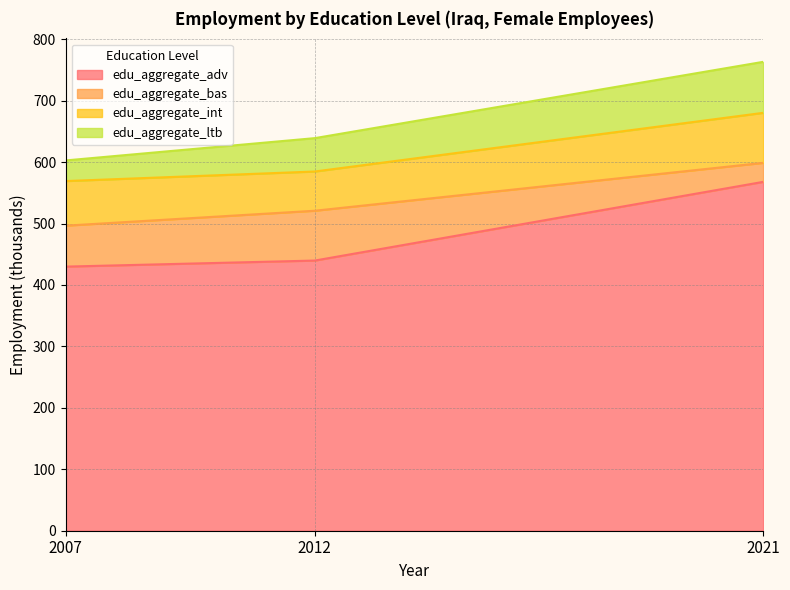

What is the difference between the maximum and second lowest values in the edu_aggregate_bas series?

14.4